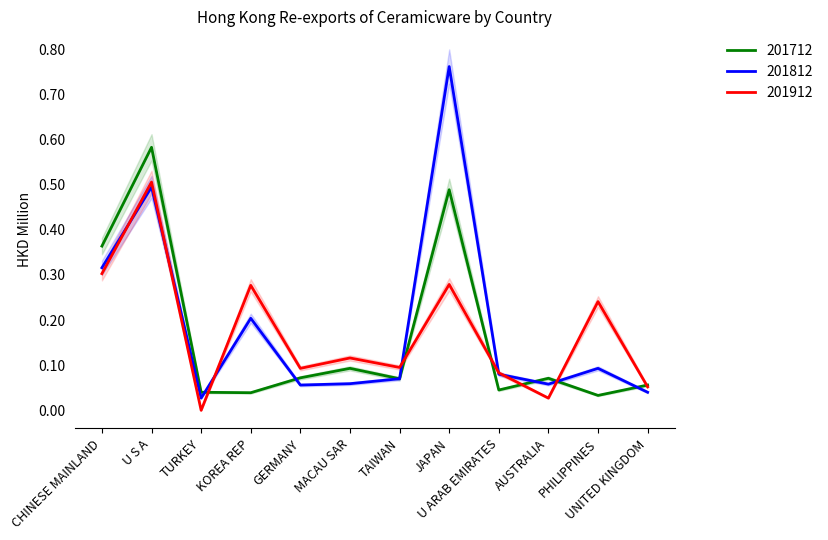

Reading right to left, what are all the values shown in this chart?

201712: UNITED KINGDOM=0.1	PHILIPPINES=0.0	AUSTRALIA=0.1	U ARAB EMIRATES=0.0	JAPAN=0.5	TAIWAN=0.1	MACAU SAR=0.1	GERMANY=0.1	KOREA REP=0.0	TURKEY=0.0	U S A=0.6	CHINESE MAINLAND=0.4
201812: UNITED KINGDOM=0.0	PHILIPPINES=0.1	AUSTRALIA=0.1	U ARAB EMIRATES=0.1	JAPAN=0.8	TAIWAN=0.1	MACAU SAR=0.1	GERMANY=0.1	KOREA REP=0.2	TURKEY=0.0	U S A=0.5	CHINESE MAINLAND=0.3
201912: UNITED KINGDOM=0.1	PHILIPPINES=0.2	AUSTRALIA=0.0	U ARAB EMIRATES=0.1	JAPAN=0.3	TAIWAN=0.1	MACAU SAR=0.1	GERMANY=0.1	KOREA REP=0.3	TURKEY=0.0	U S A=0.5	CHINESE MAINLAND=0.3